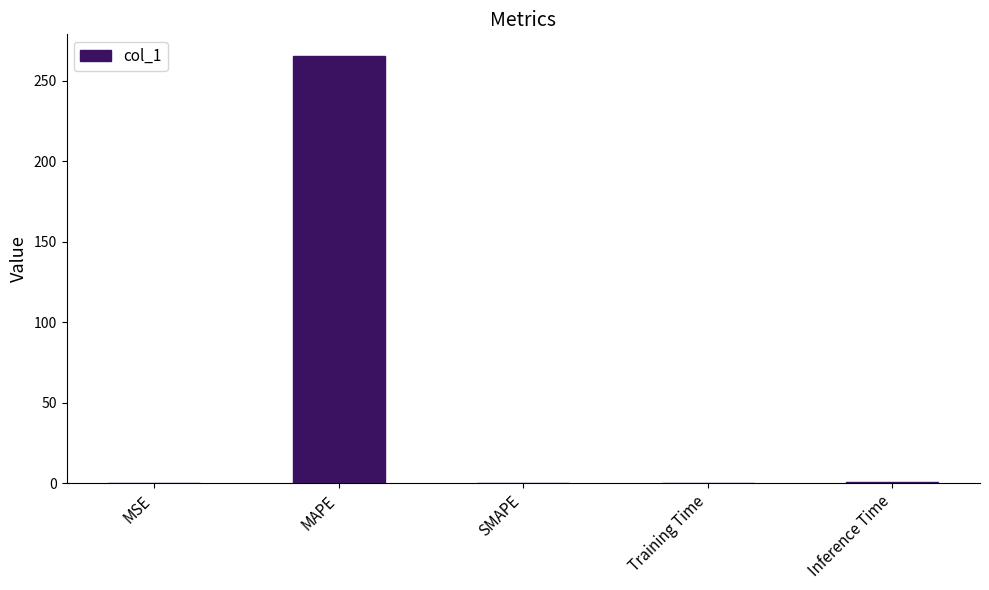

What is the maximum value shown in the chart?

265.4